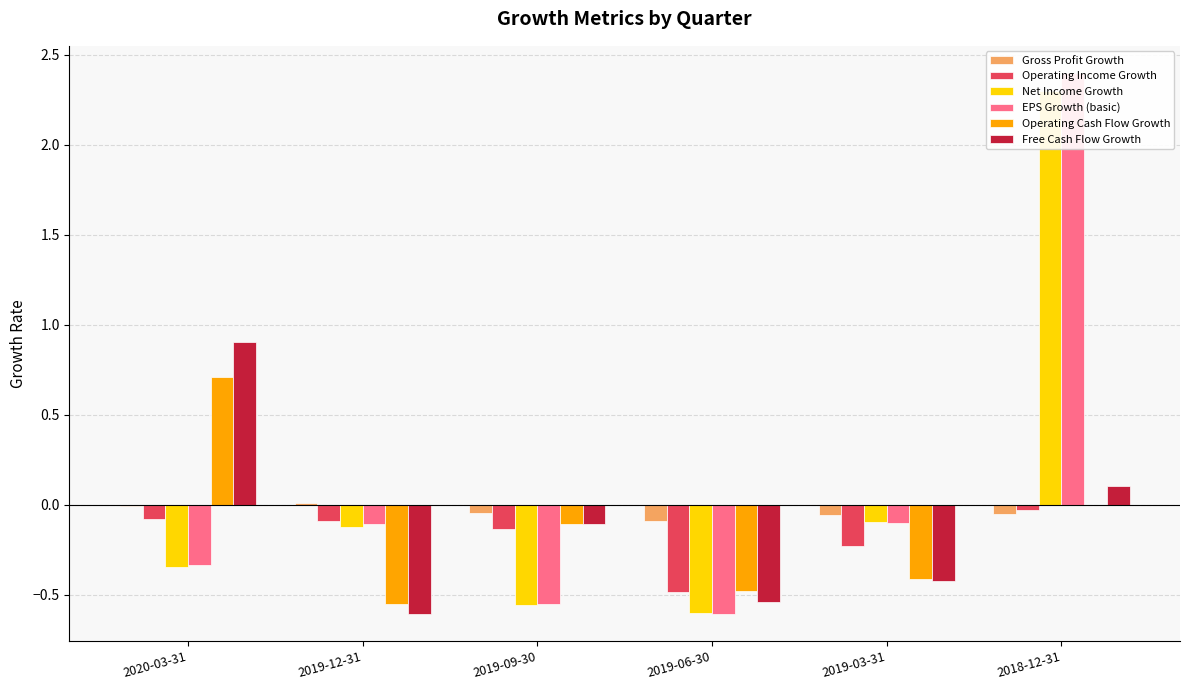

What is the difference between the maximum and minimum values in the EPS Growth (basic) series?

3.0